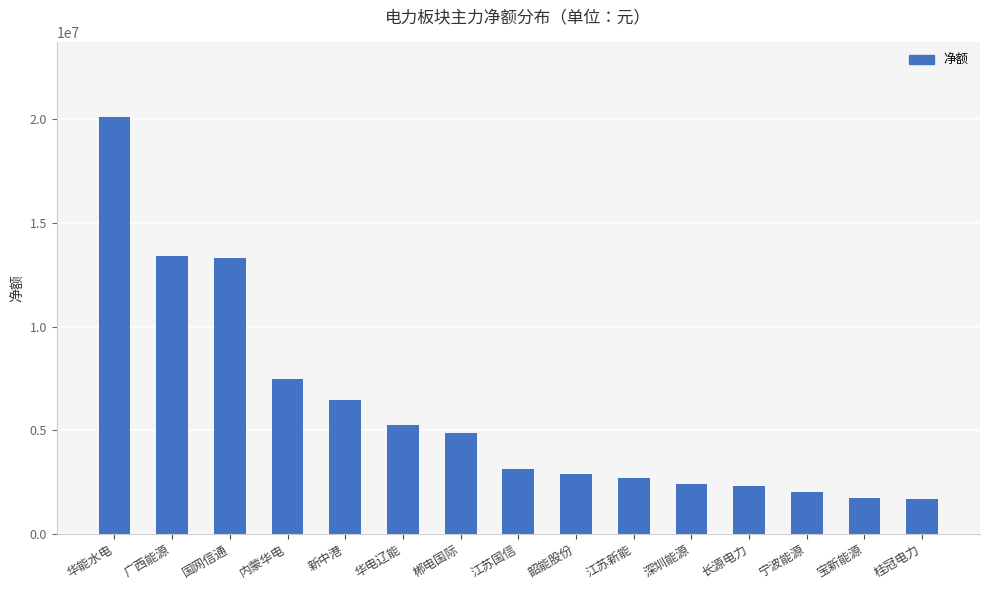

Does the chart contain any negative values?

No